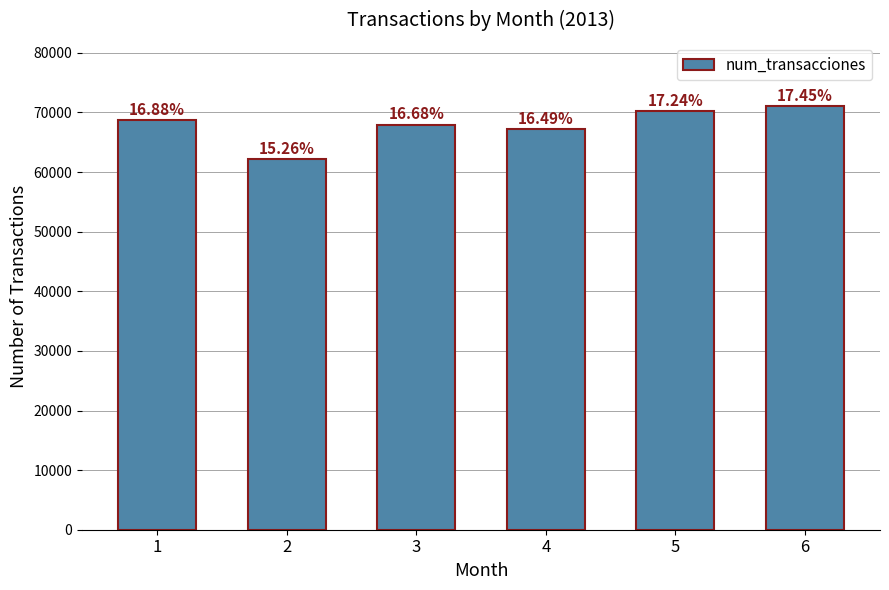

What is the sum of the values at 4 and 1?

135896